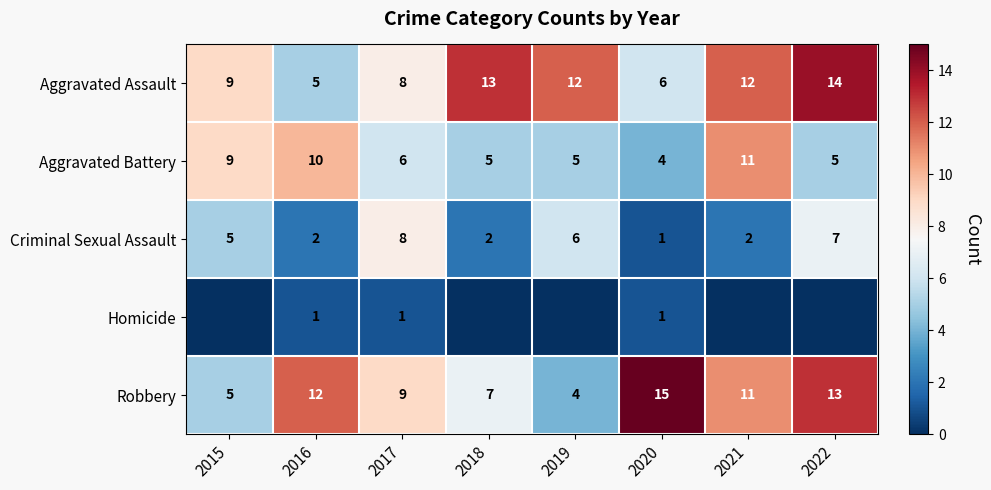

Rank the series at 2016 from highest to lowest value.

Robbery, Aggravated Battery, Aggravated Assault, Criminal Sexual Assault, Homicide